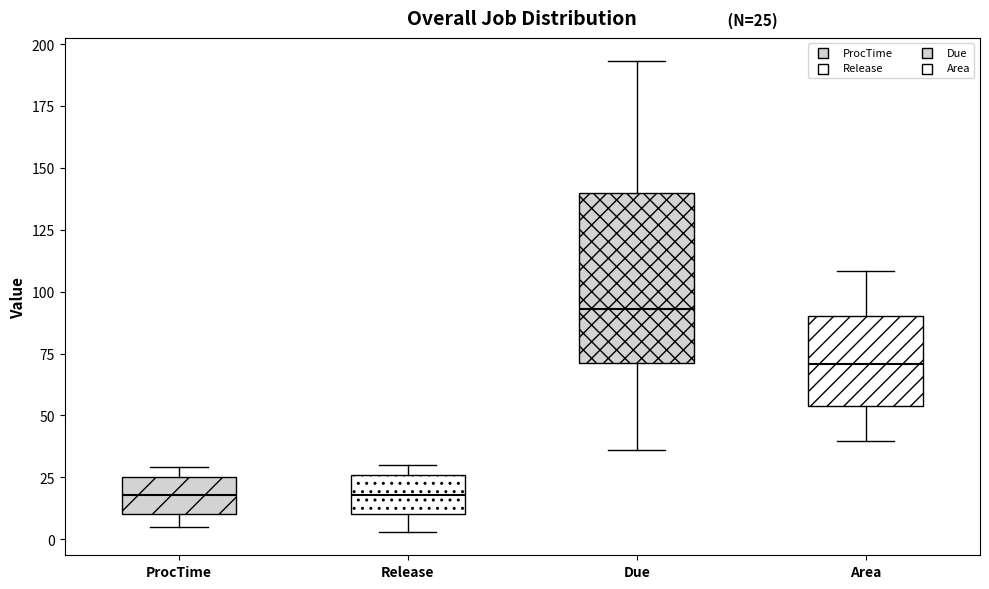

Which box is the tallest, from its lower edge to its upper edge?

Due